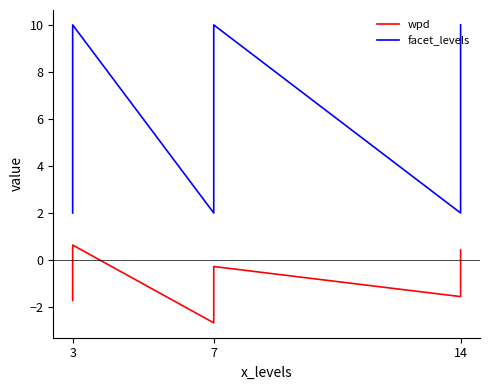

True or false: facet_levels has a value of 3.5 at 3.

False